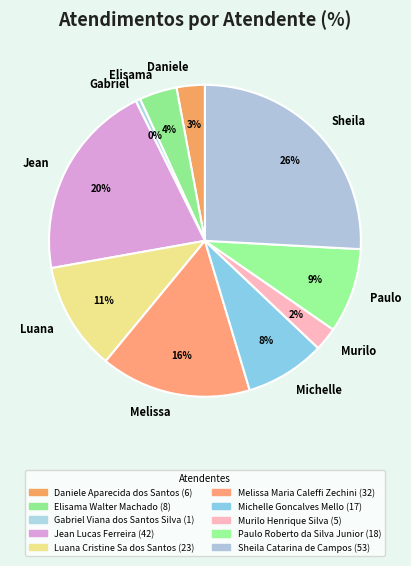

Between Luana and Murilo, which is larger?

Luana